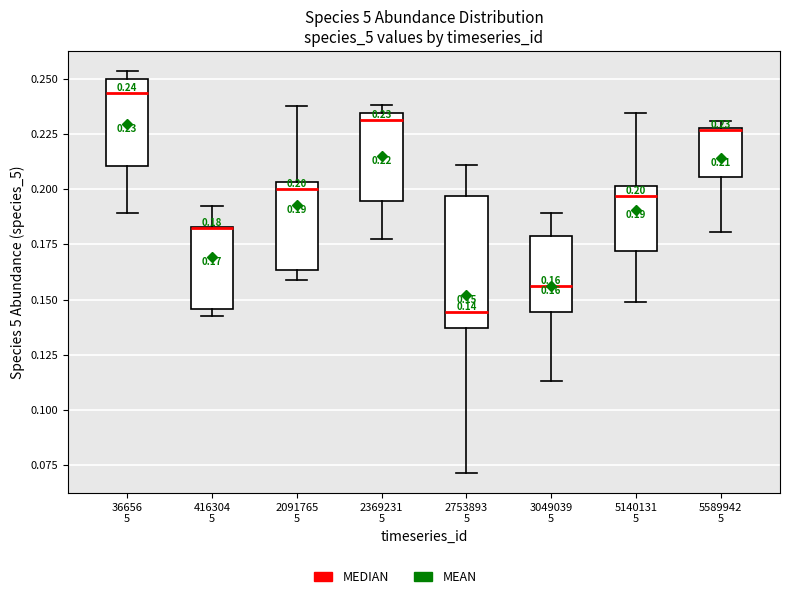

Which box is the tallest, from its lower edge to its upper edge?

2753893 5